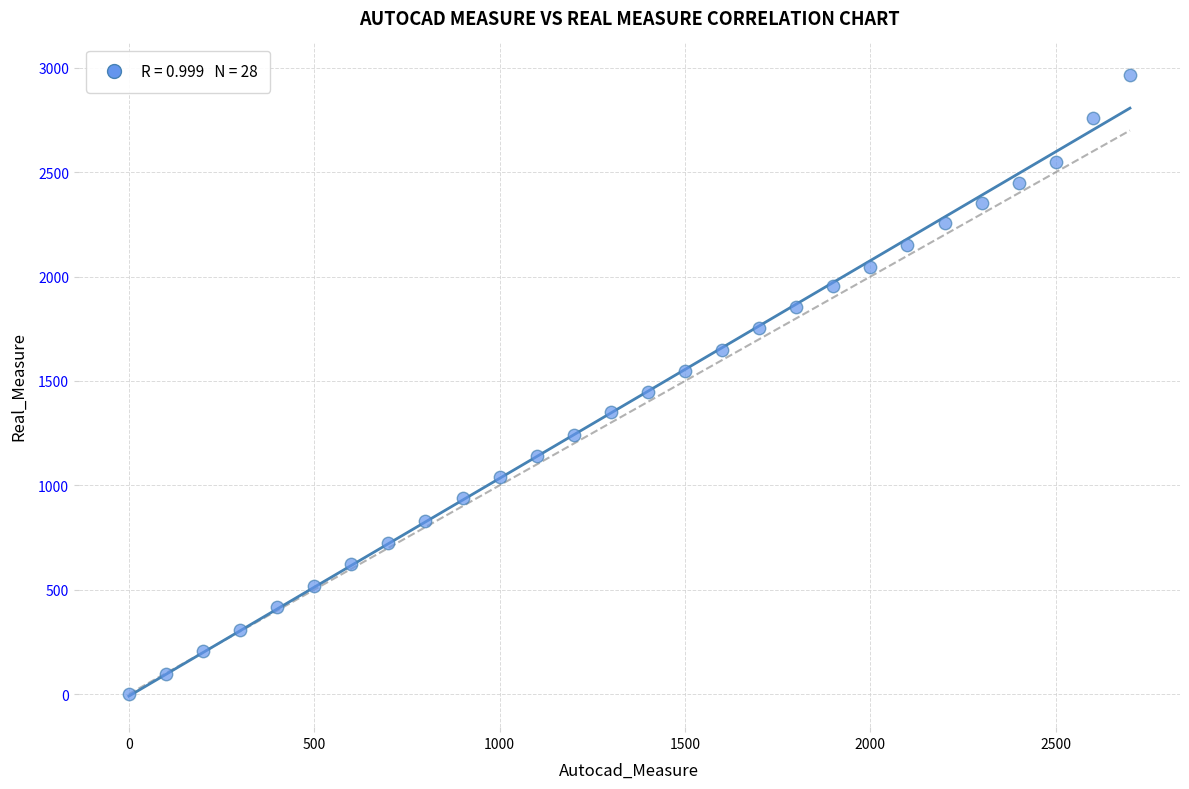

What is the range of Y values (max minus min)?

2968